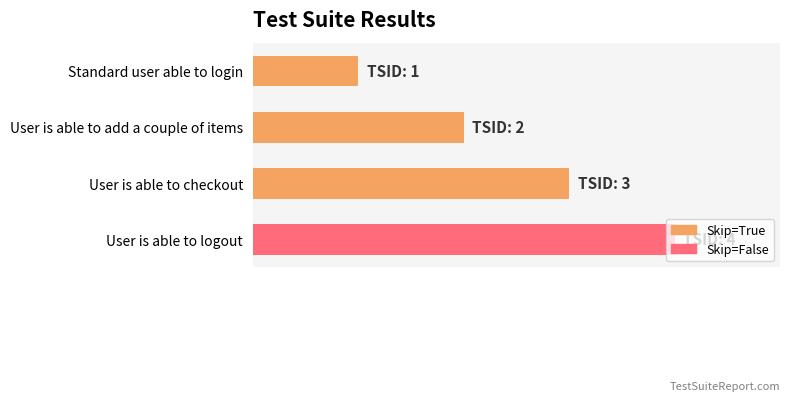

What is the difference between the maximum and second lowest values?

0.5